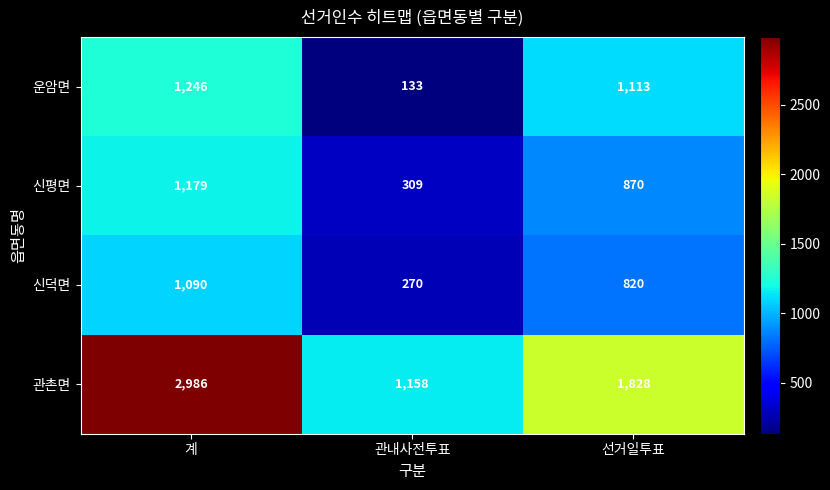

The value of 관촌면 at 선거일투표 is 641. True or false?

False